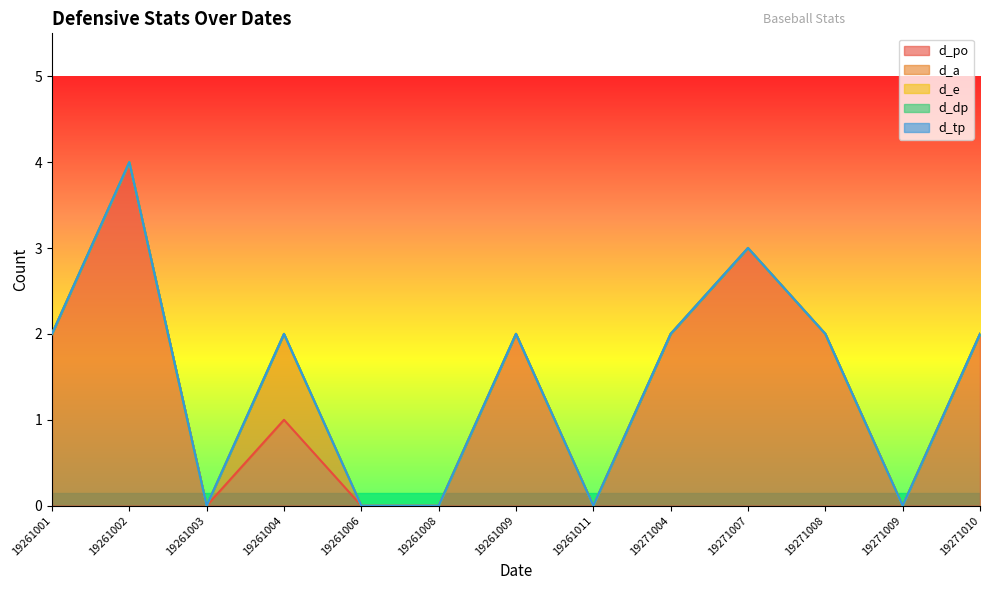

At which category does the chart reach its peak across all series?

19261002